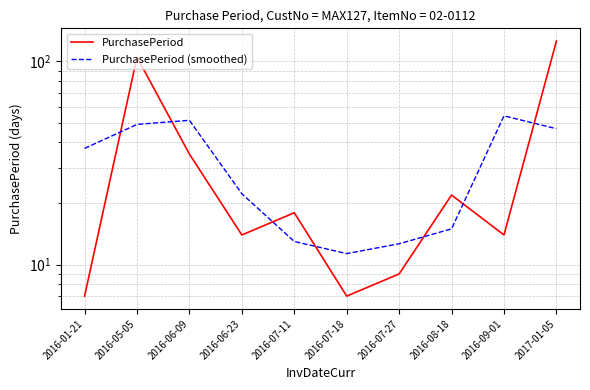

Reading left to right, list all the values displayed in this chart.

PurchasePeriod: 2016-01-21=7.0	2016-05-05=105.0	2016-06-09=35.0	2016-06-23=14.0	2016-07-11=18.0	2016-07-18=7.0	2016-07-27=9.0	2016-08-18=22.0	2016-09-01=14.0	2017-01-05=126.0
PurchasePeriod (smoothed): 2016-01-21=37.3	2016-05-05=49.0	2016-06-09=51.3	2016-06-23=22.3	2016-07-11=13.0	2016-07-18=11.3	2016-07-27=12.7	2016-08-18=15.0	2016-09-01=54.0	2017-01-05=46.7